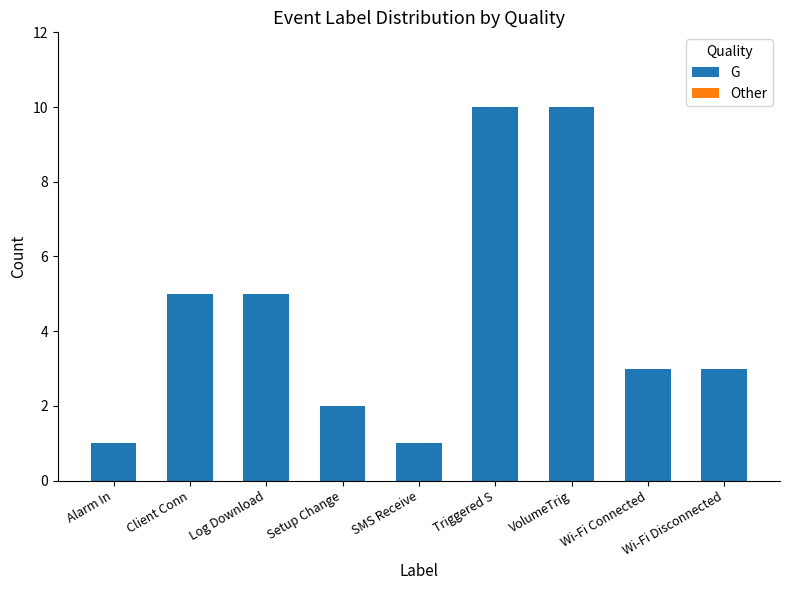

What is the average value?

4